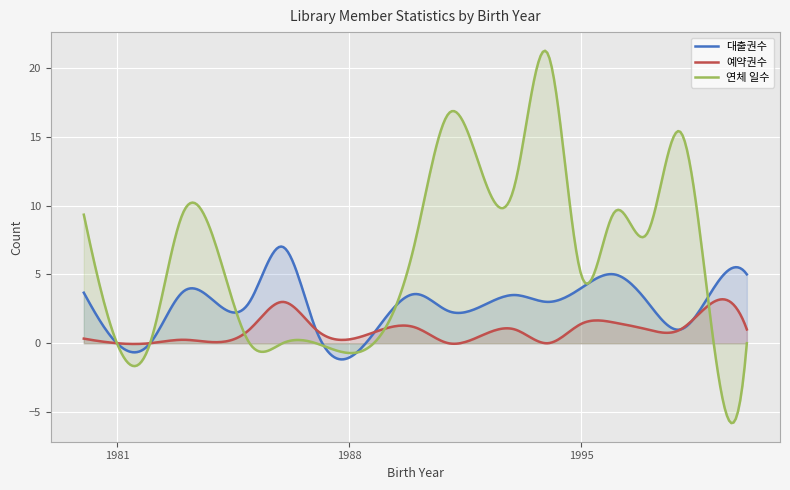

What are all the series names shown in the legend?

대출권수, 예약권수, 연체 일수